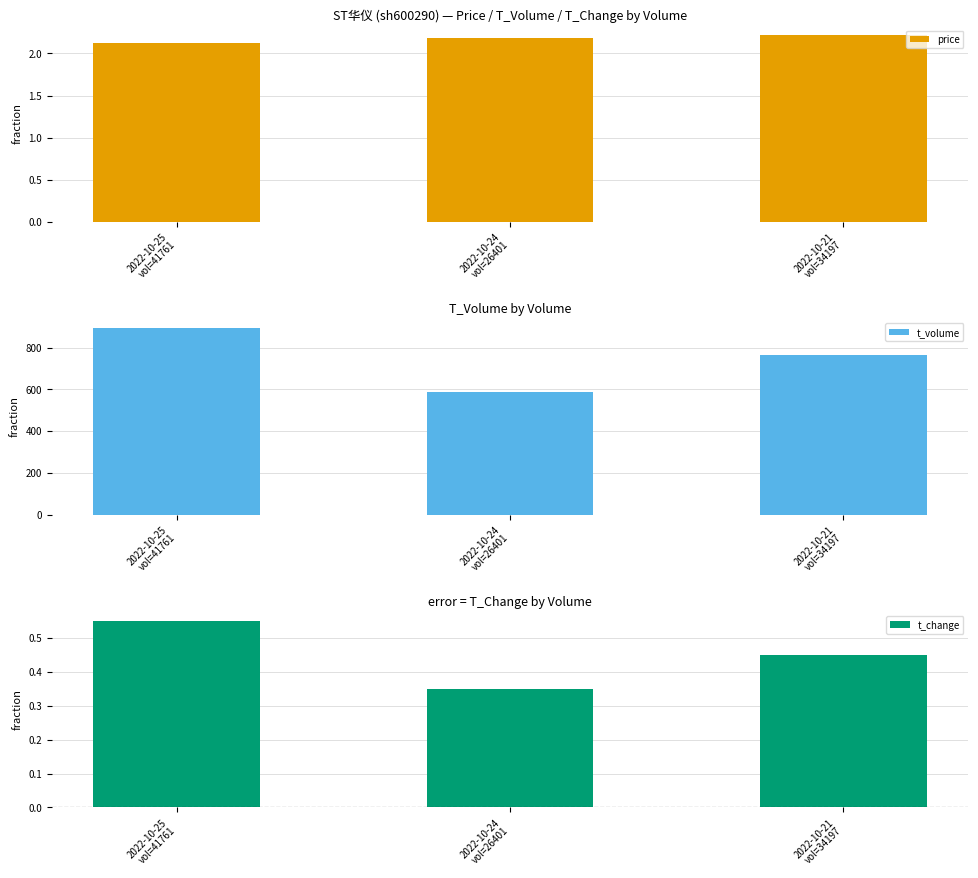

Is the value of price at 2022-10-21
vol=34197 greater than the value of t_volume at 2022-10-24
vol=26401?

No